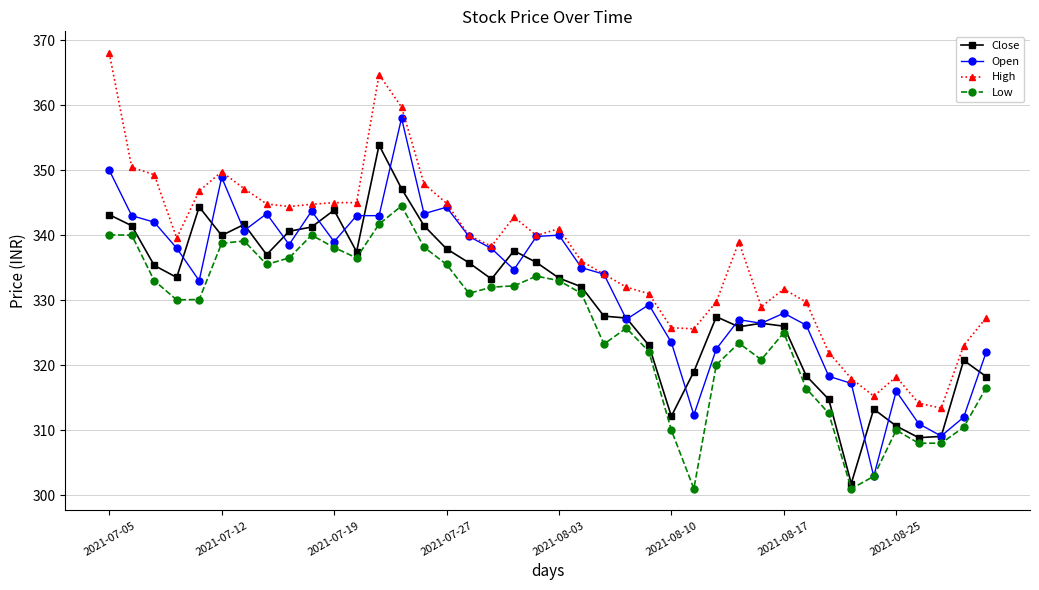

What are all the series names shown in the legend?

Close, Open, High, Low